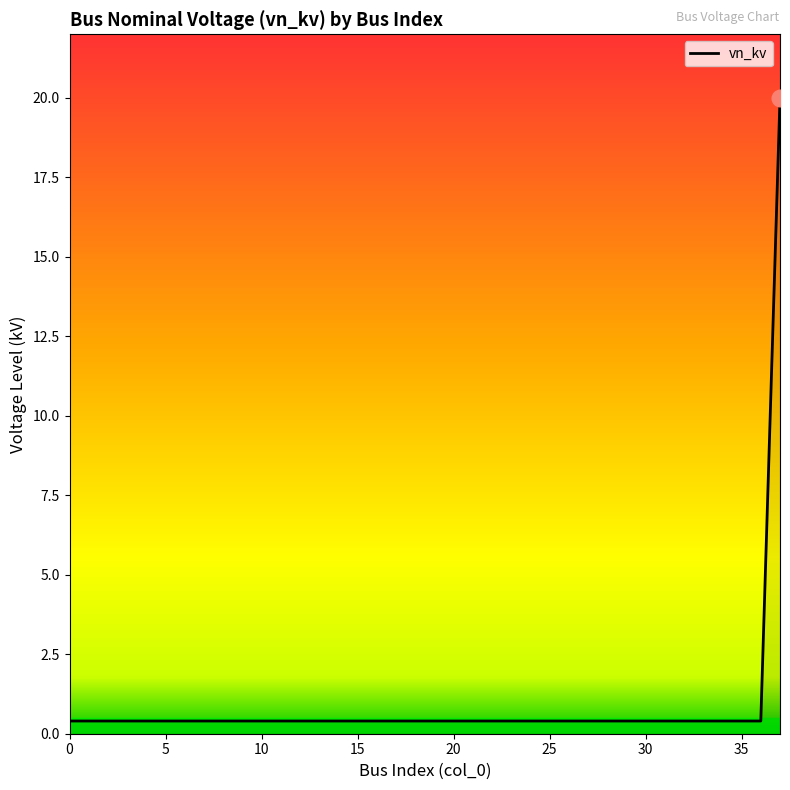

What is the difference between the maximum and minimum values?

19.6